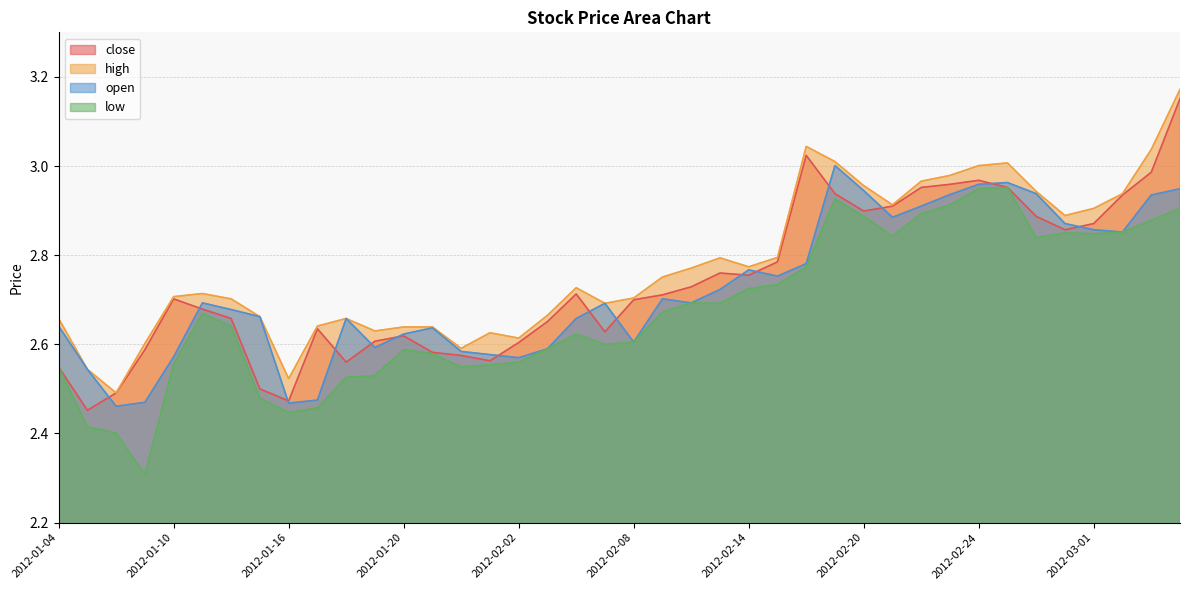

True or false: low has more than 0 points higher than both neighbors.

True